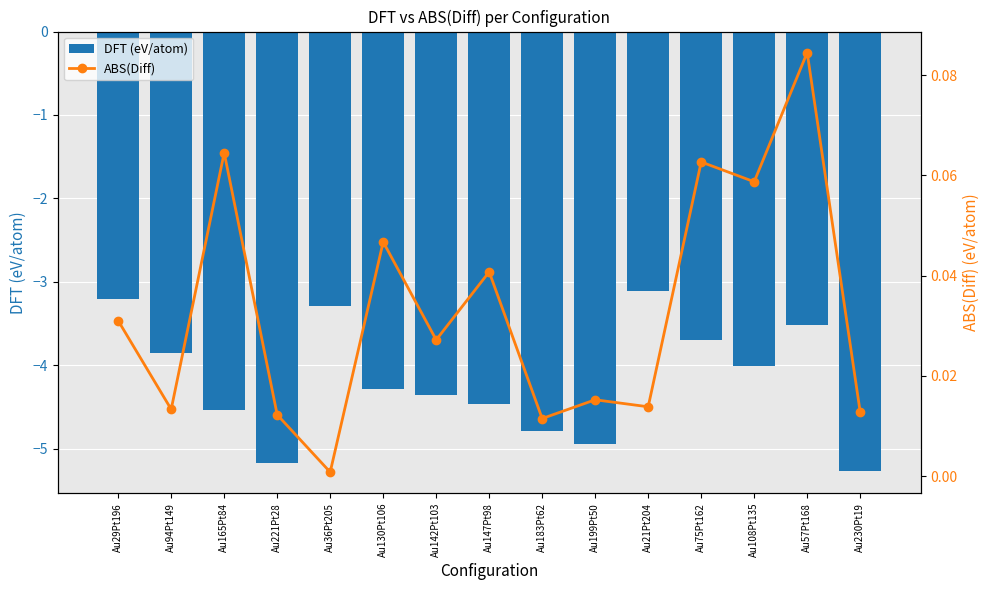

Is it true that DFT (eV/atom) equals -7.4 at Au183Pt62?

False